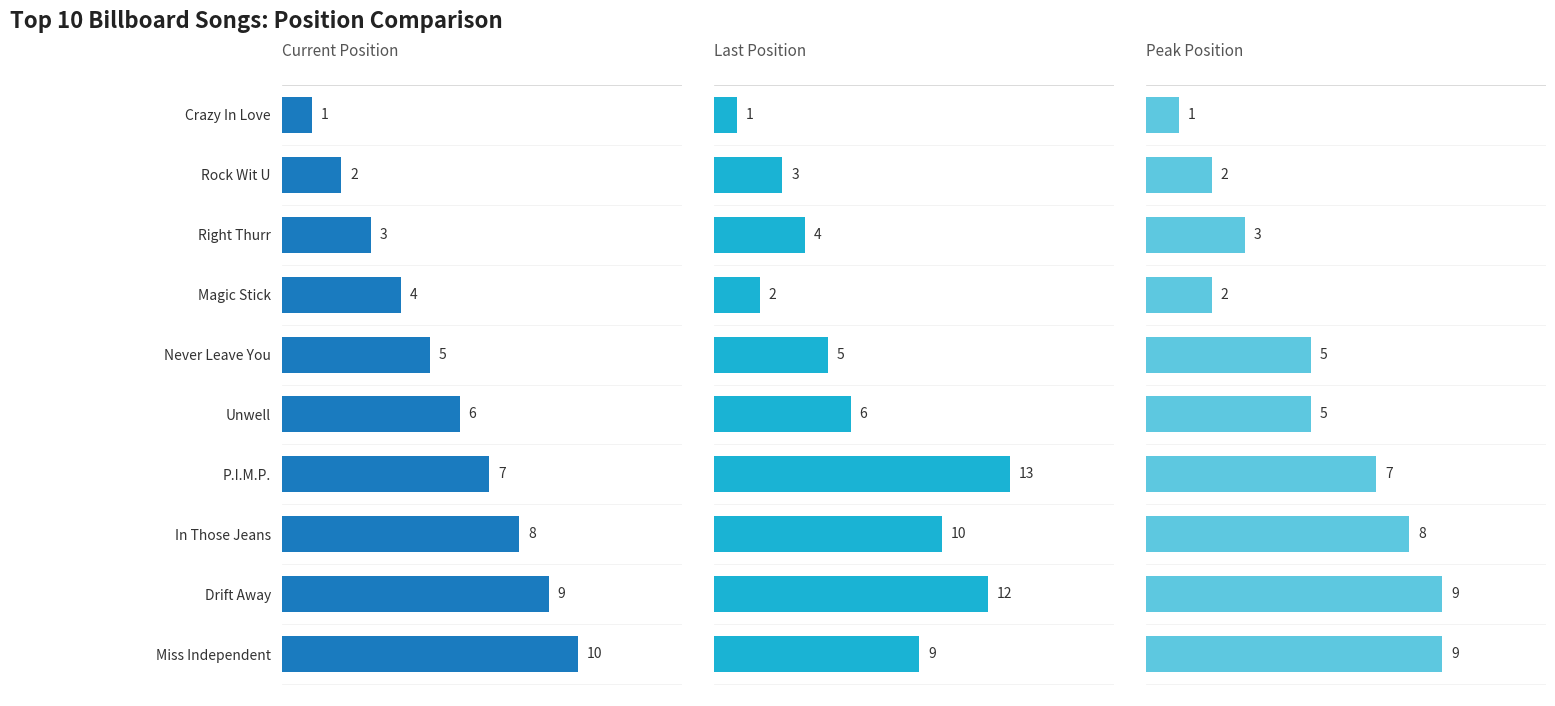

Reading right to left, list all the values displayed in this chart.

Current Position: 10	9	8	7	6	5	4	3	2	1
Last Position: 9	12	10	13	6	5	2	4	3	1
Peak Position: 9	9	8	7	5	5	2	3	2	1